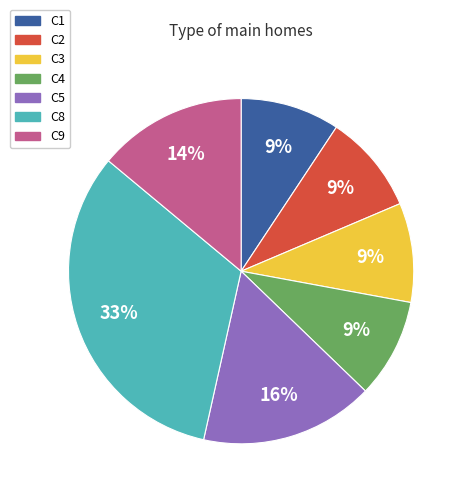

To the nearest percent, what is the average slice percentage?

14%